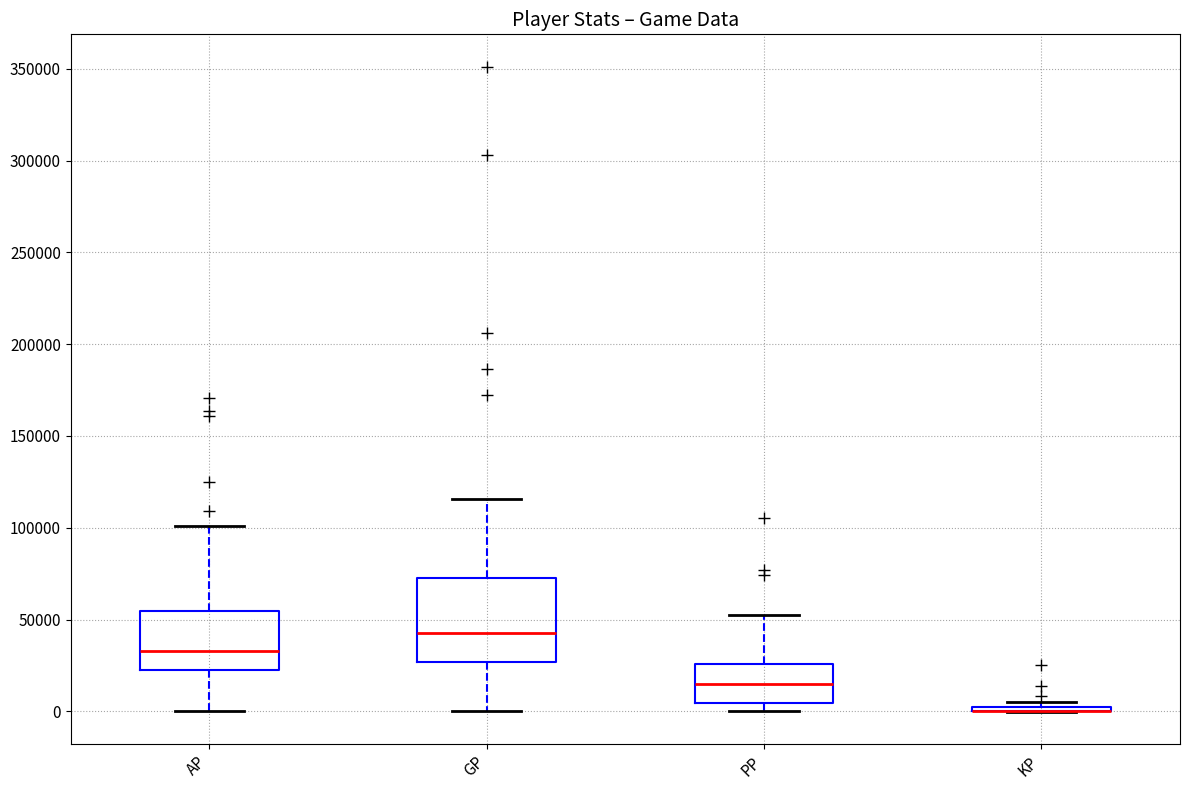

Comparing the boxes themselves (not the whiskers), which one is the tallest?

GP